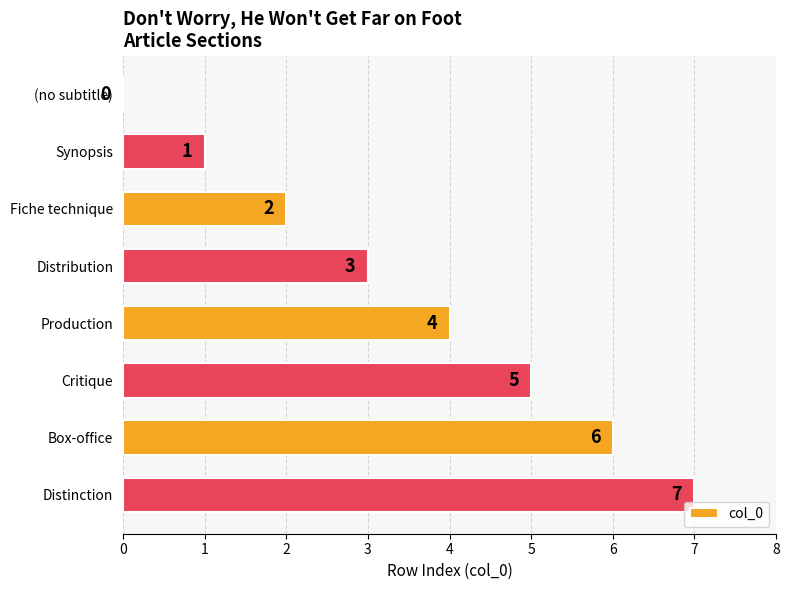

The value at Critique is 3. True or false?

False